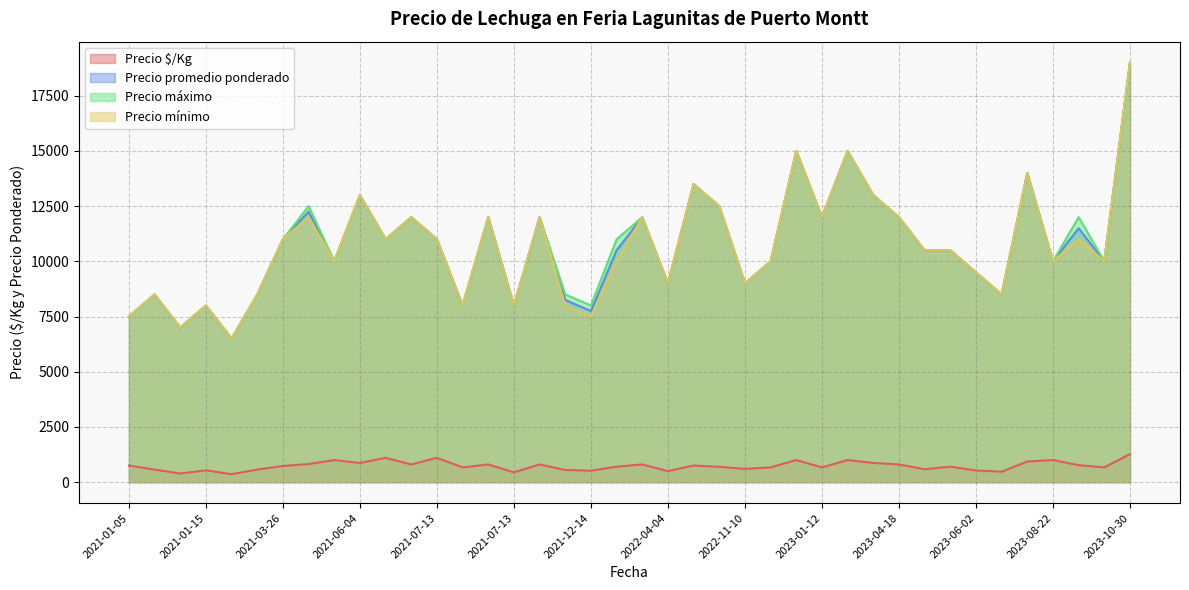

True or false: Precio promedio ponderado has more than 1 interior local peaks.

True